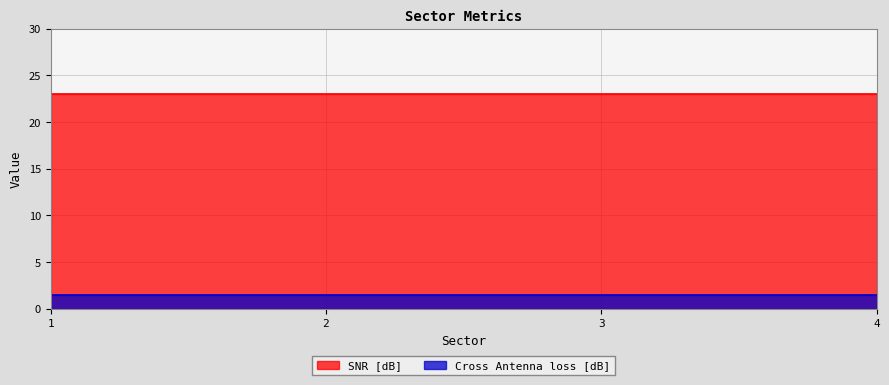

What is the value of the Cross Antenna loss [dB] point at the 3rd from the left?

1.5